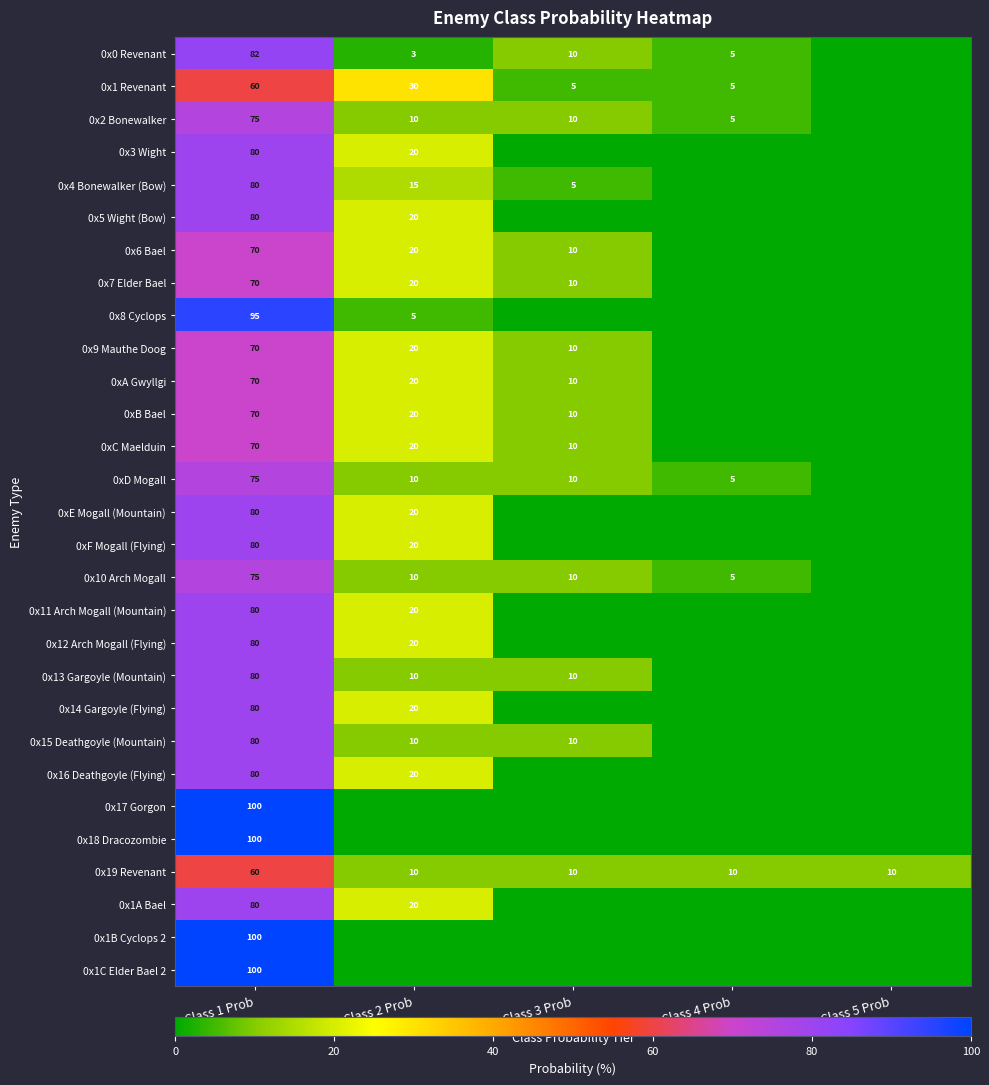

Which has a higher value, Class 1 Prob or Class 4 Prob?

Class 1 Prob